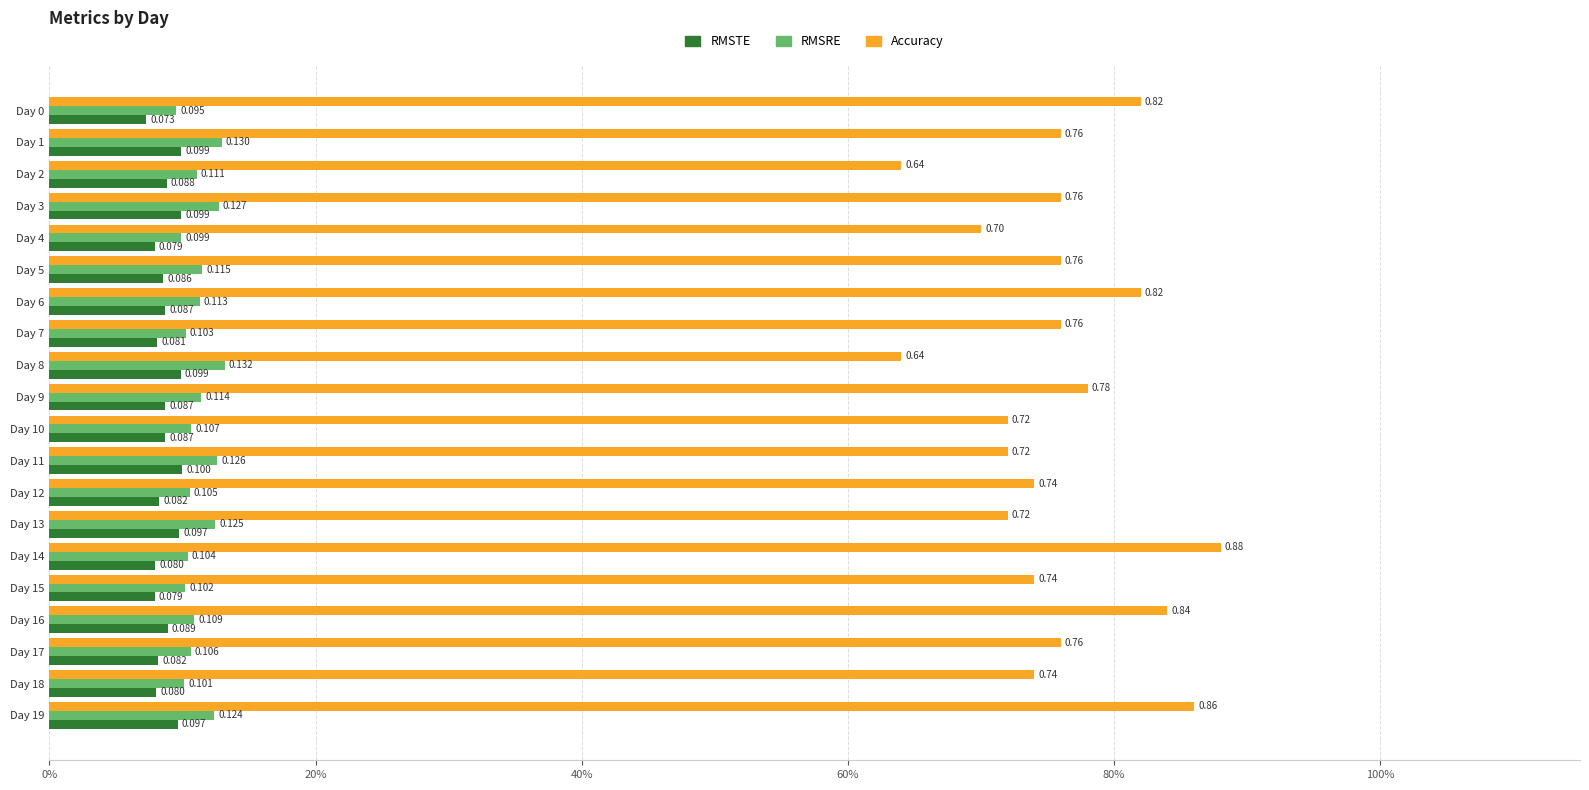

What are all the series names shown in the legend?

RMSTE, RMSRE, Accuracy